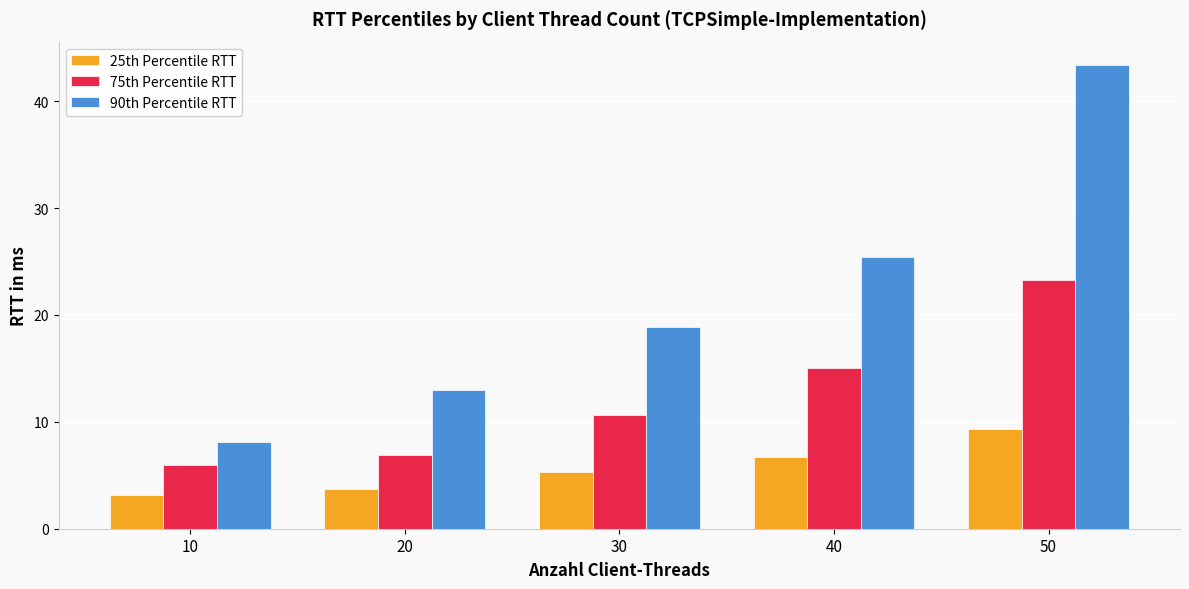

What is the value of the 90th Percentile RTT bar at the 1st from the left?

8.1